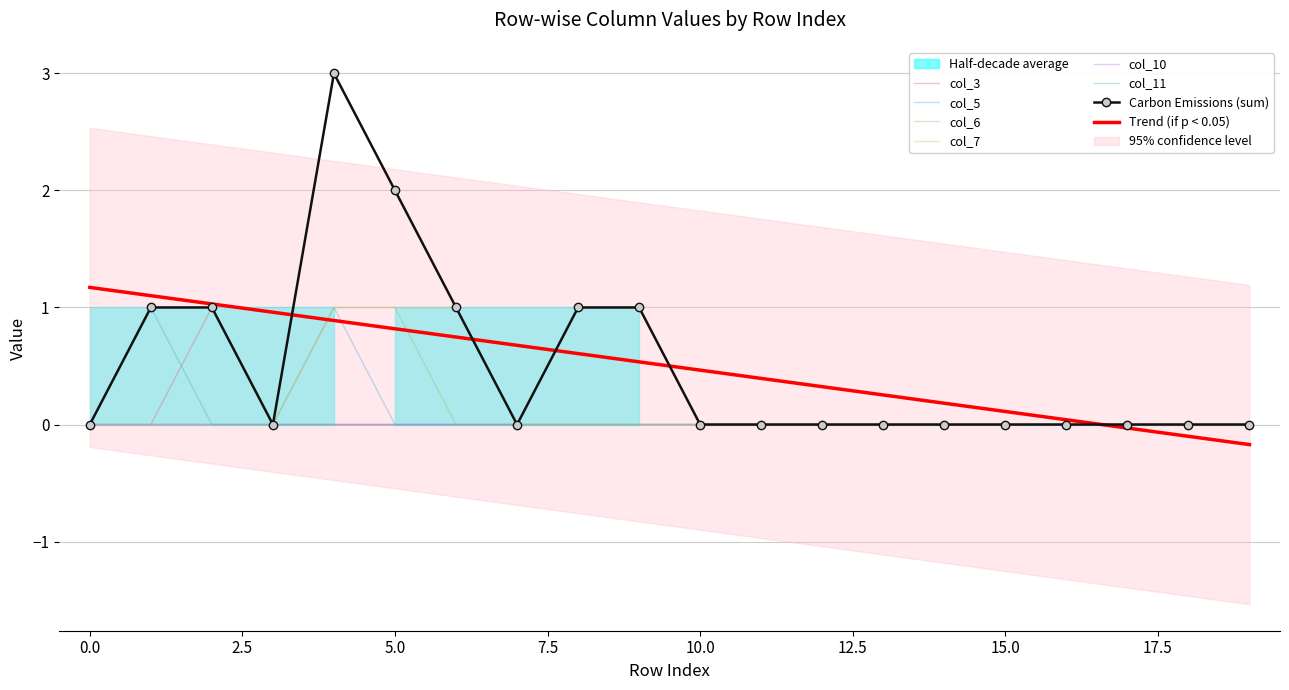

List the labels in order of col_3 value, largest first.

2, 0, 1, 3, 4, 5, 6, 7, 8, 9, 10, 11, 12, 13, 14, 15, 16, 17, 18, 19